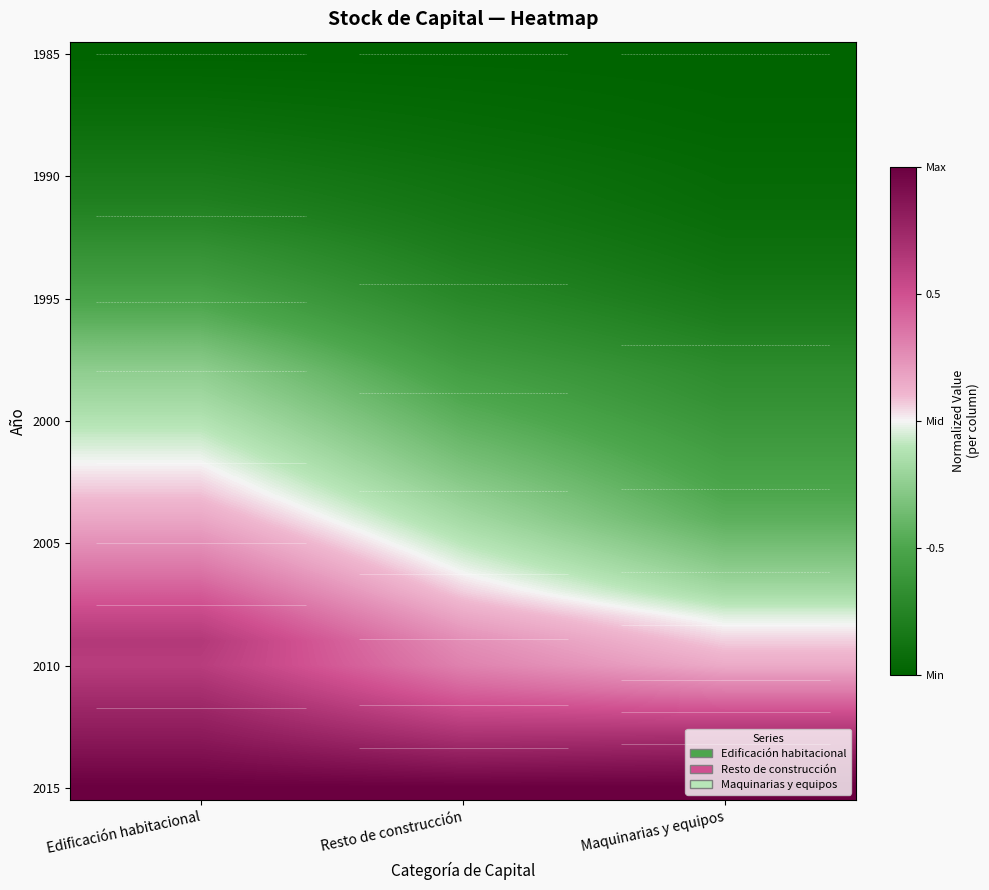

What is the smallest value displayed?

-1.0